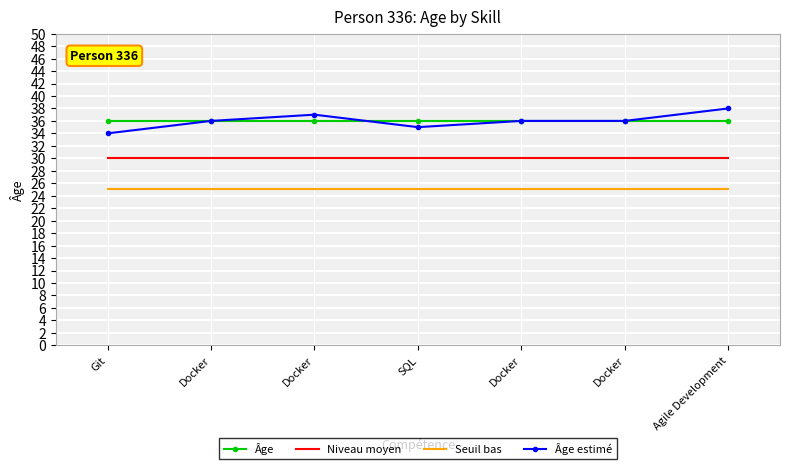

What are all the series names shown in the legend?

Âge, Niveau moyen, Seuil bas, Âge estimé